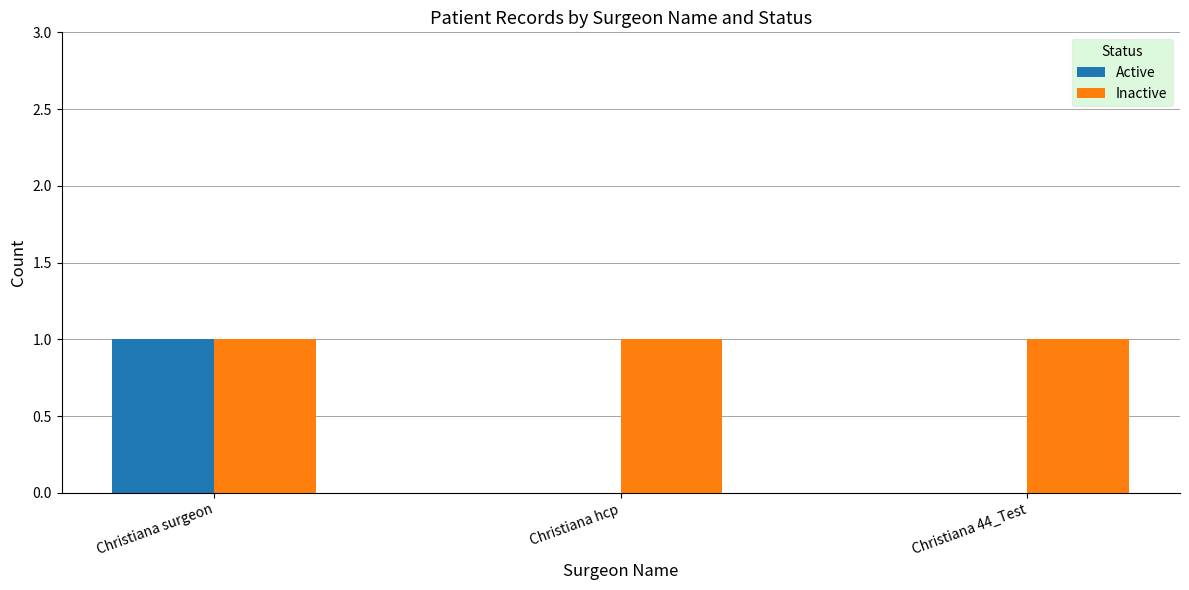

Are the bars grouped side by side (vs. stacked)?

Yes